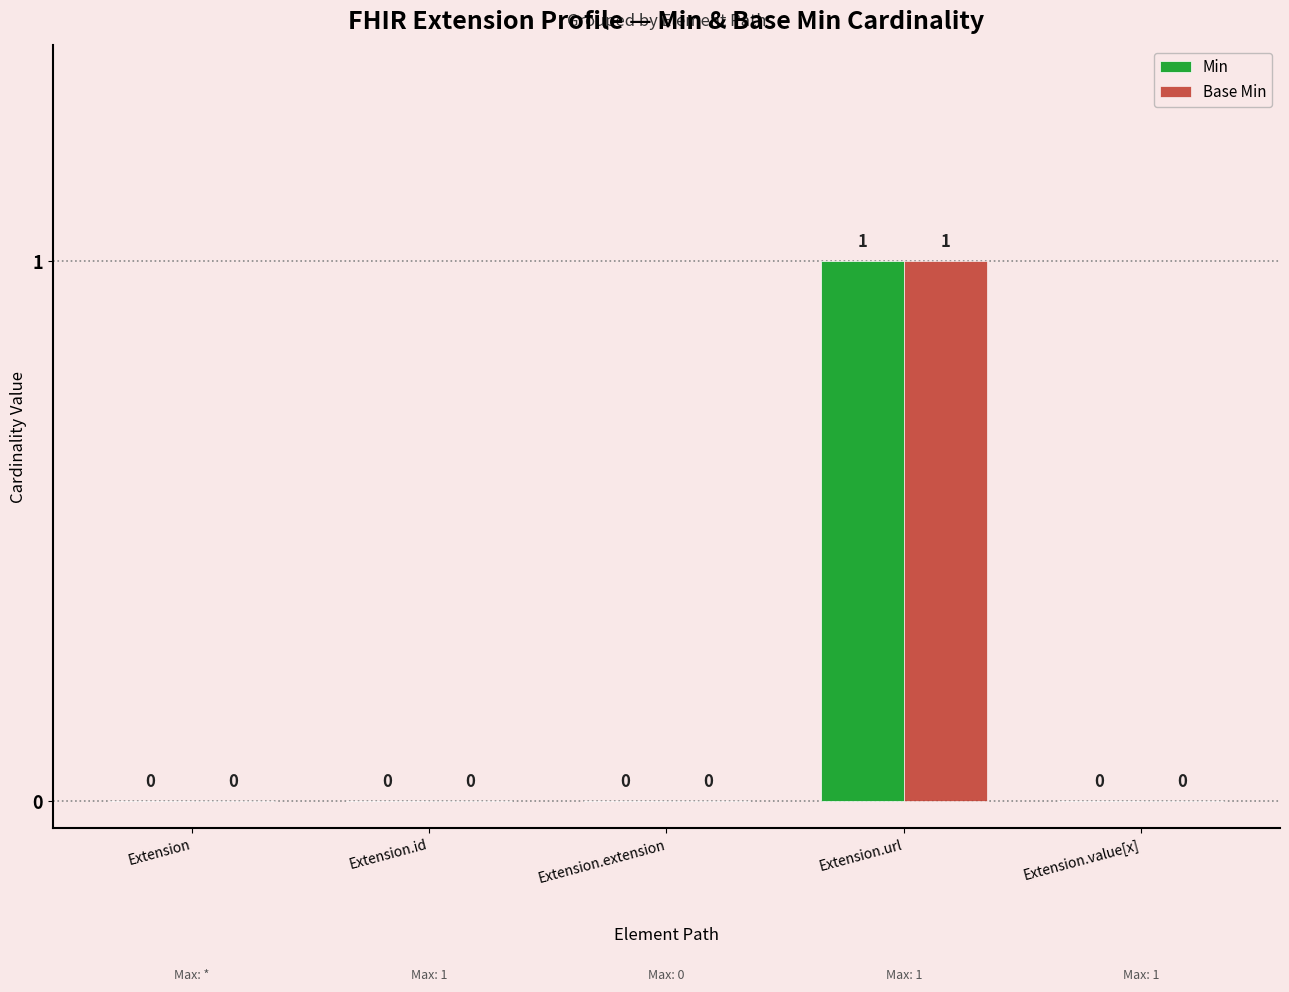

Are the bars horizontal?

No